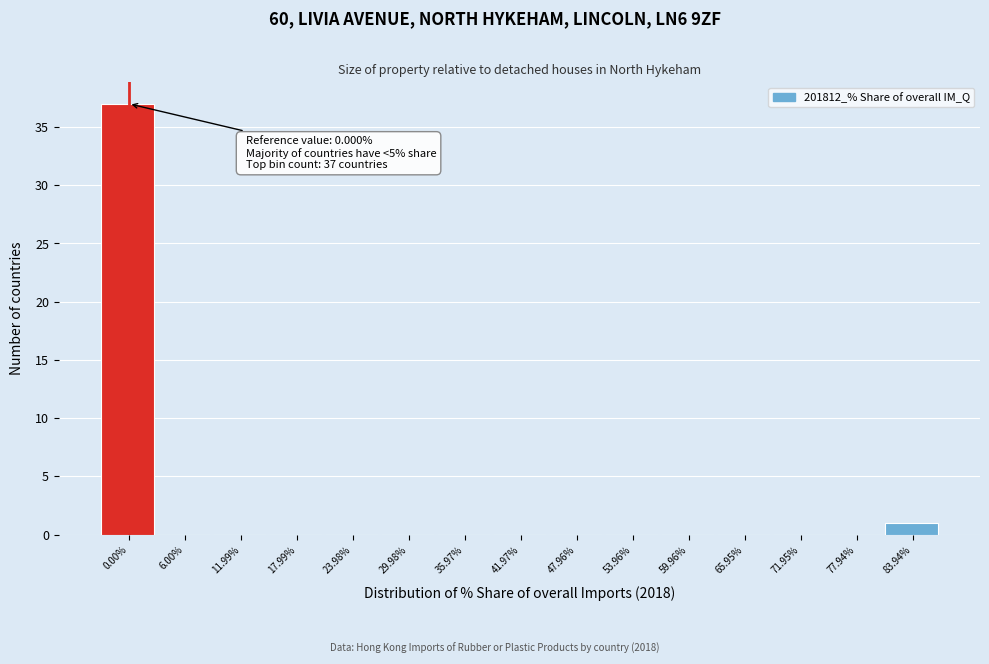

Reading left to right, what are all the values shown in this chart?

0.00%=37	6.00%=0	11.99%=0	17.99%=0	23.98%=0	29.98%=0	35.97%=0	41.97%=0	47.96%=0	53.96%=0	59.96%=0	65.95%=0	71.95%=0	77.94%=0	83.94%=1